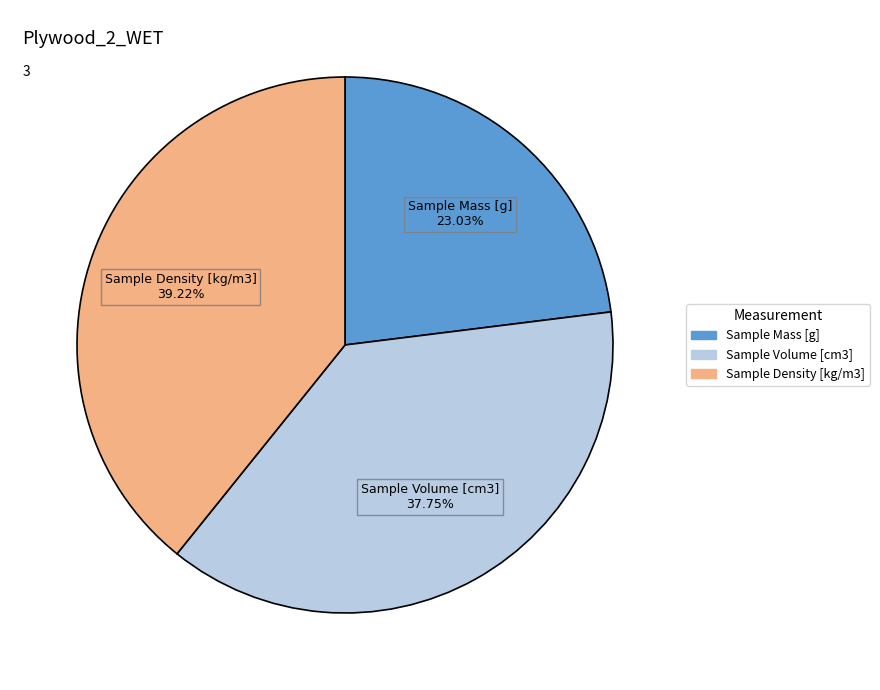

Count the number of slices in the pie.

3